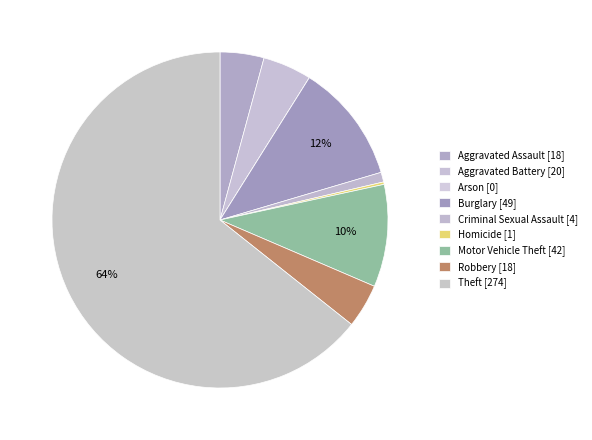

What is the change in value from Motor Vehicle Theft to Theft?

+232